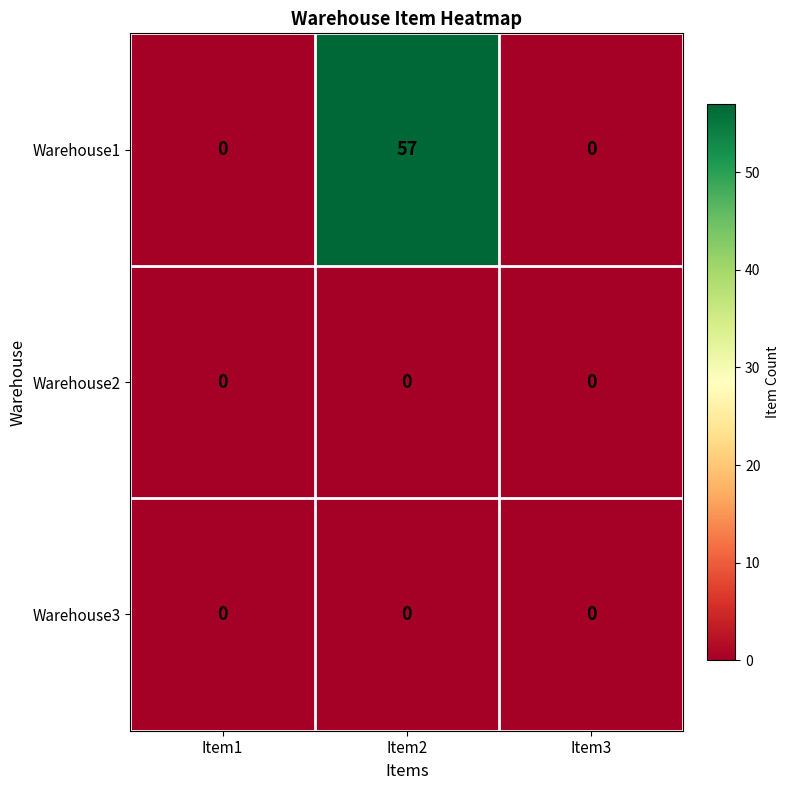

What is the highest value of the Warehouse1 series?

57